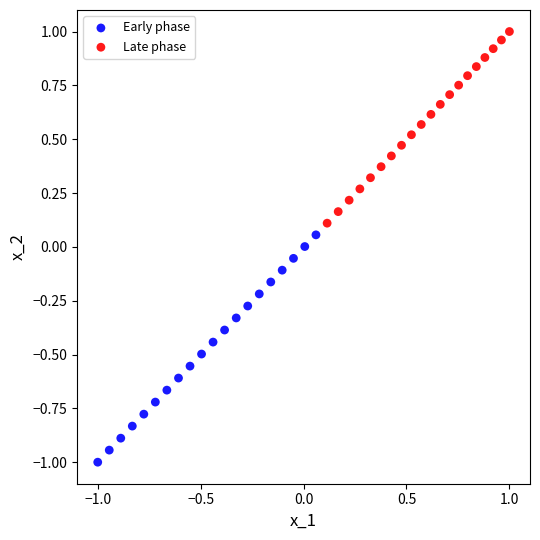

Which series has the widest spread of Y values?

Early phase